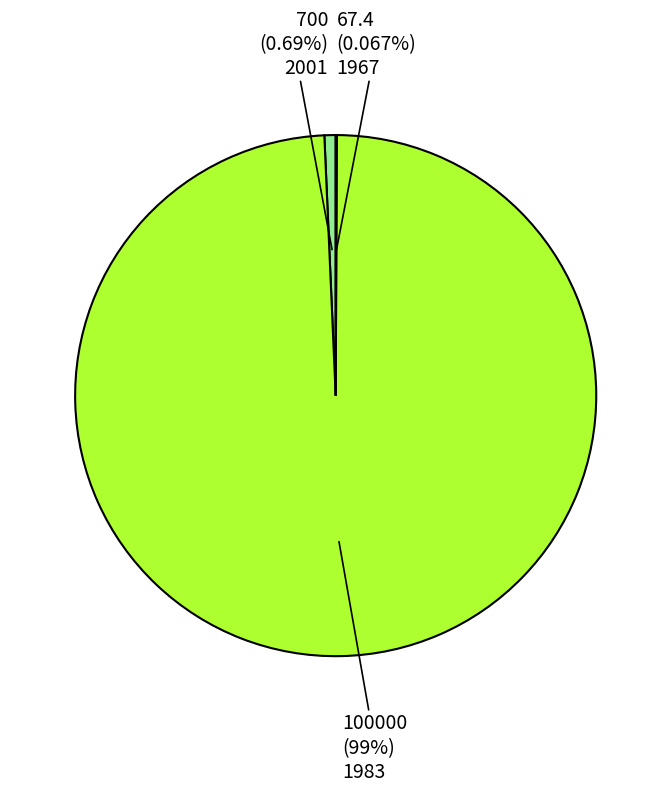

Is the sum of 1967 and 1983 greater than half?

Yes